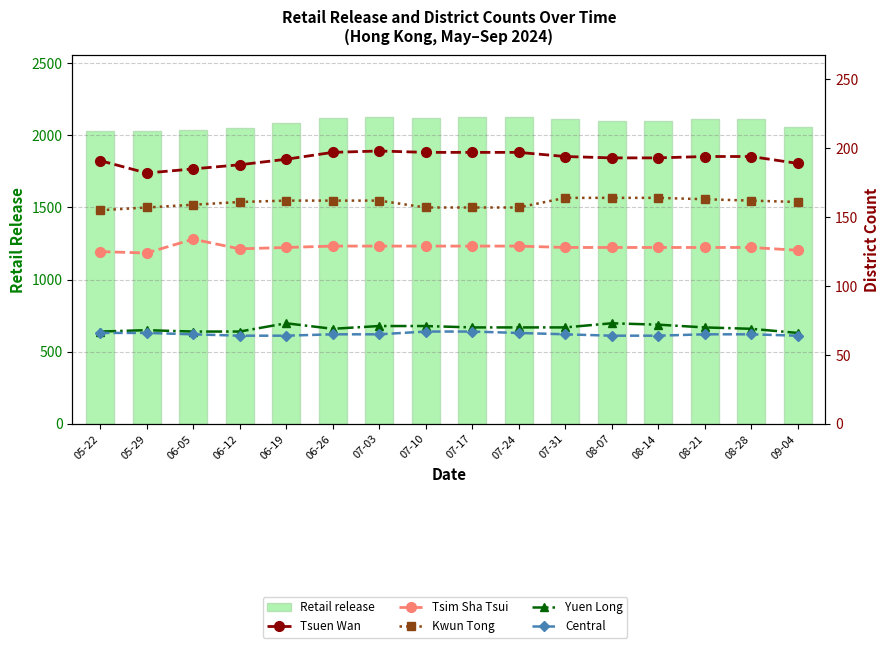

The value of Tsim Sha Tsui at 09-04 is 41. True or false?

False